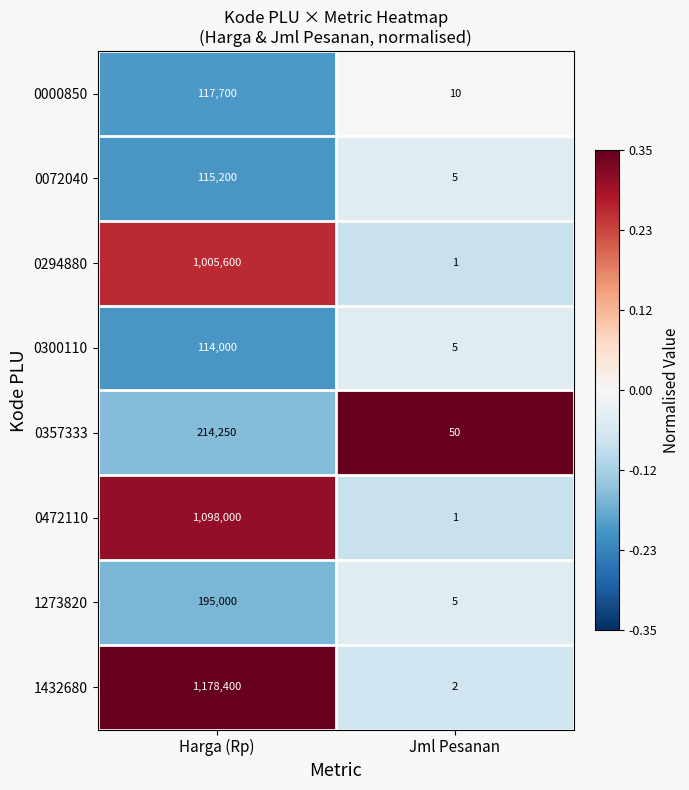

Reading left to right, list all the values displayed in this chart.

0000850: 117700	10
0072040: 115200	5
0294880: 1005600	1
0300110: 114000	5
0357333: 214250	50
0472110: 1098000	1
1273820: 195000	5
1432680: 1178400	2